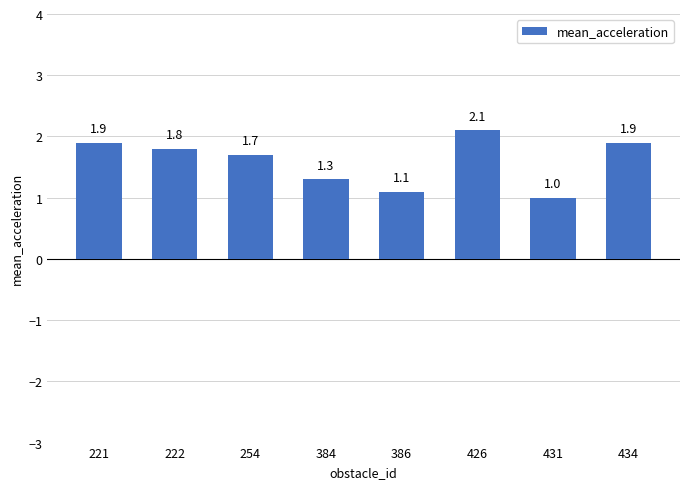

Between 222 and 431, which is larger?

222